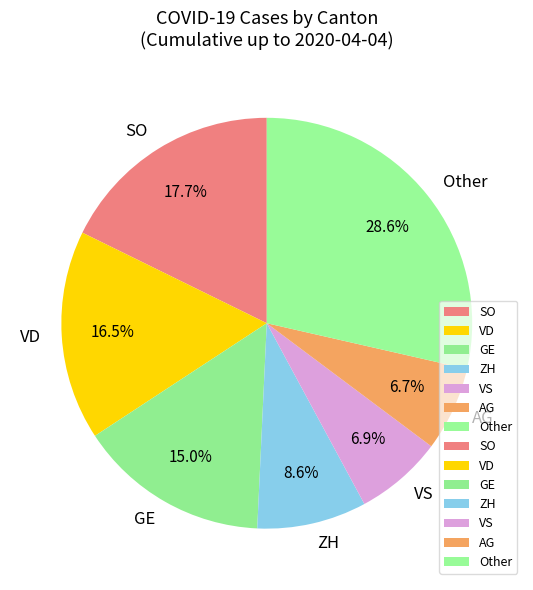

Which slice is the largest?

Other